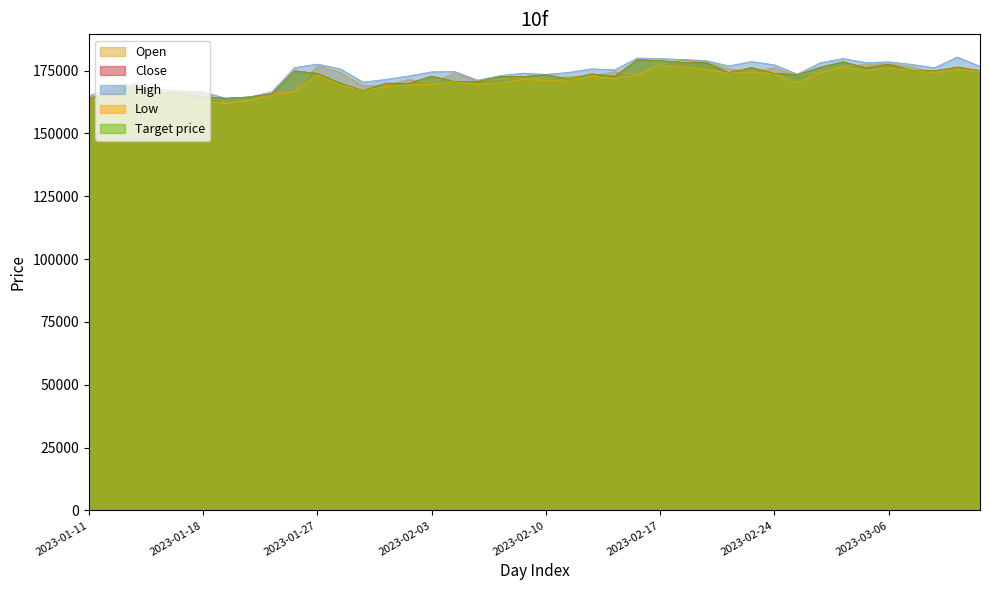

What is the label of the 33rd point from the left?

2023-02-28